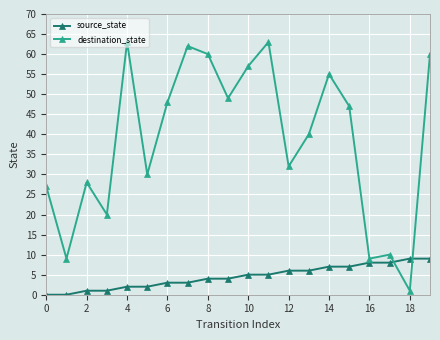

Which series has the largest range (max minus min)?

destination_state